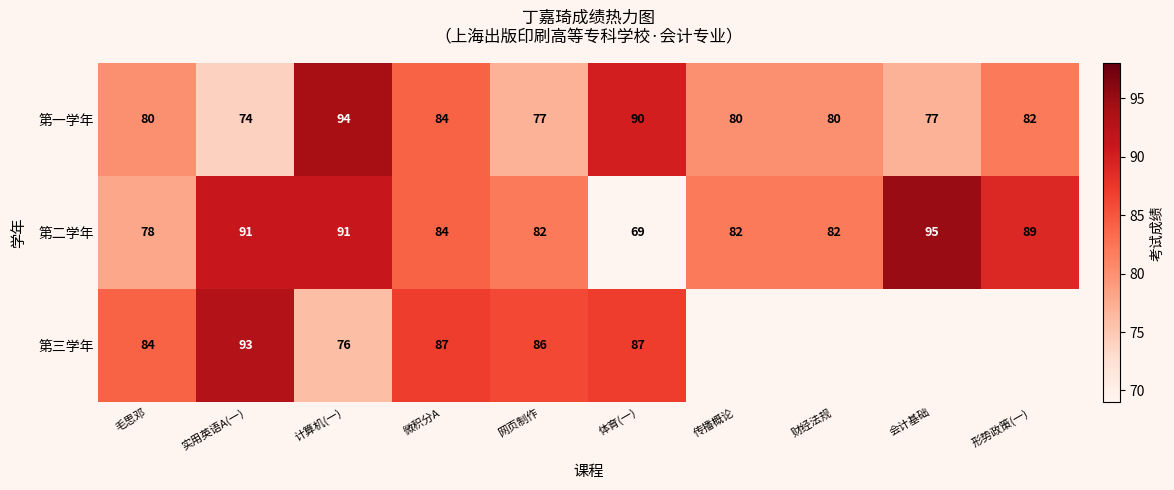

The value of 第三学年 at 毛思邓 is 22. True or false?

False